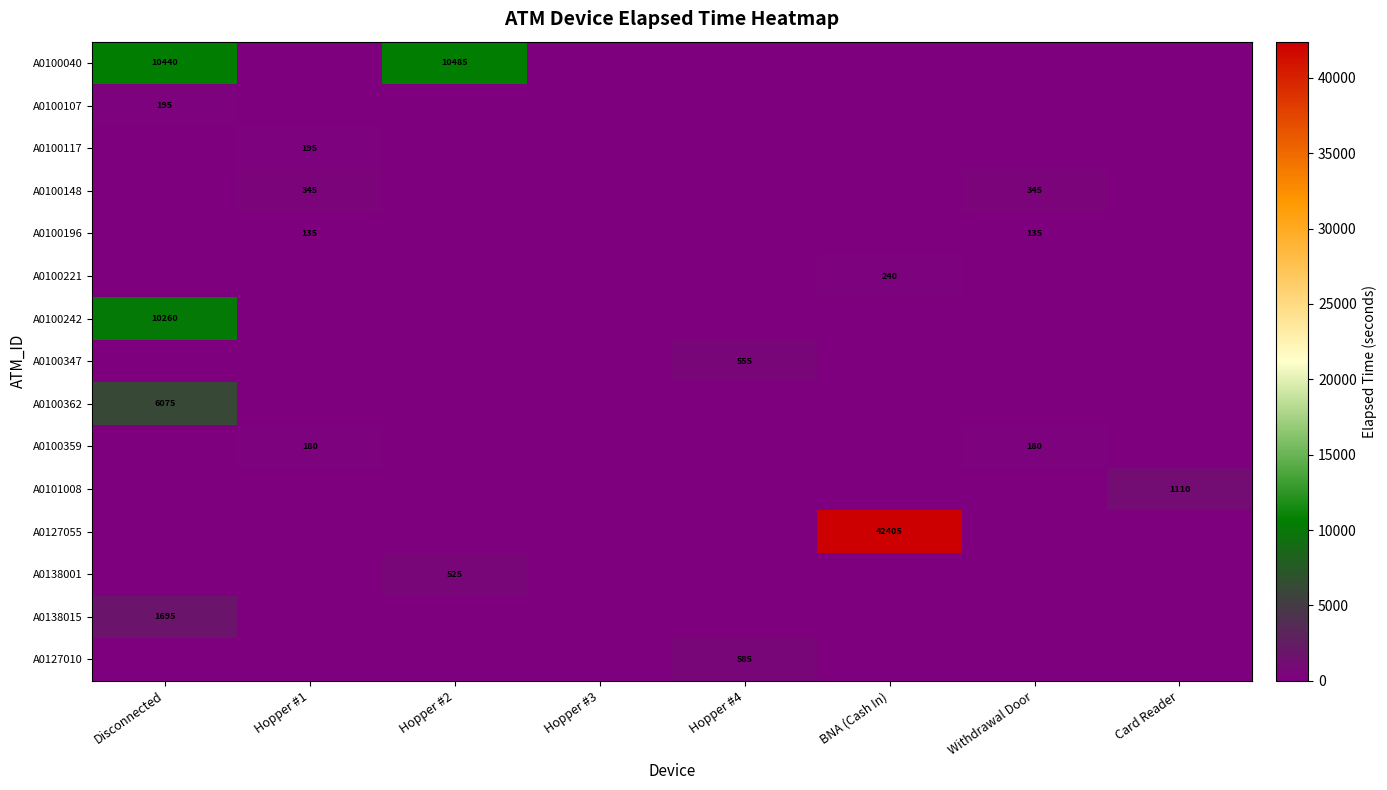

The A0127010 series shows 0 at Hopper #1. True or false?

True